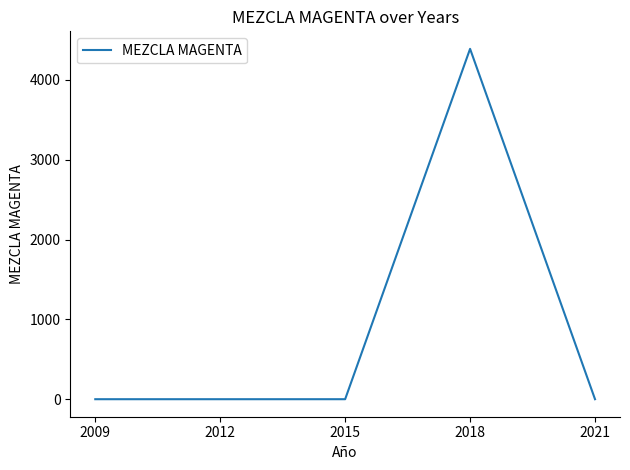

The chart shows a value of -2093 at 2009. True or false?

False